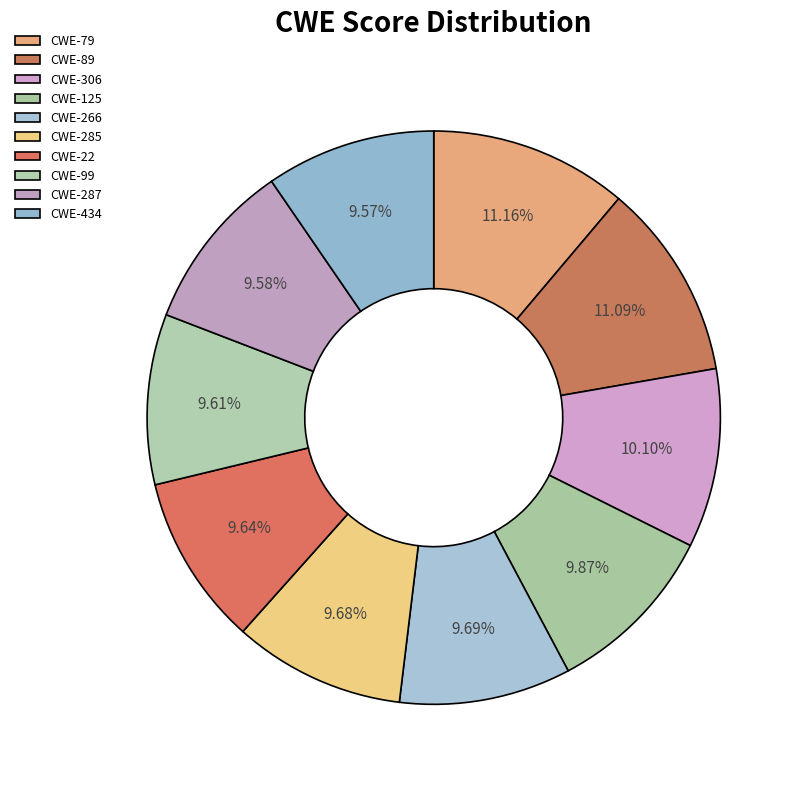

Do CWE-306 and CWE-89 together represent more than half of the pie?

No